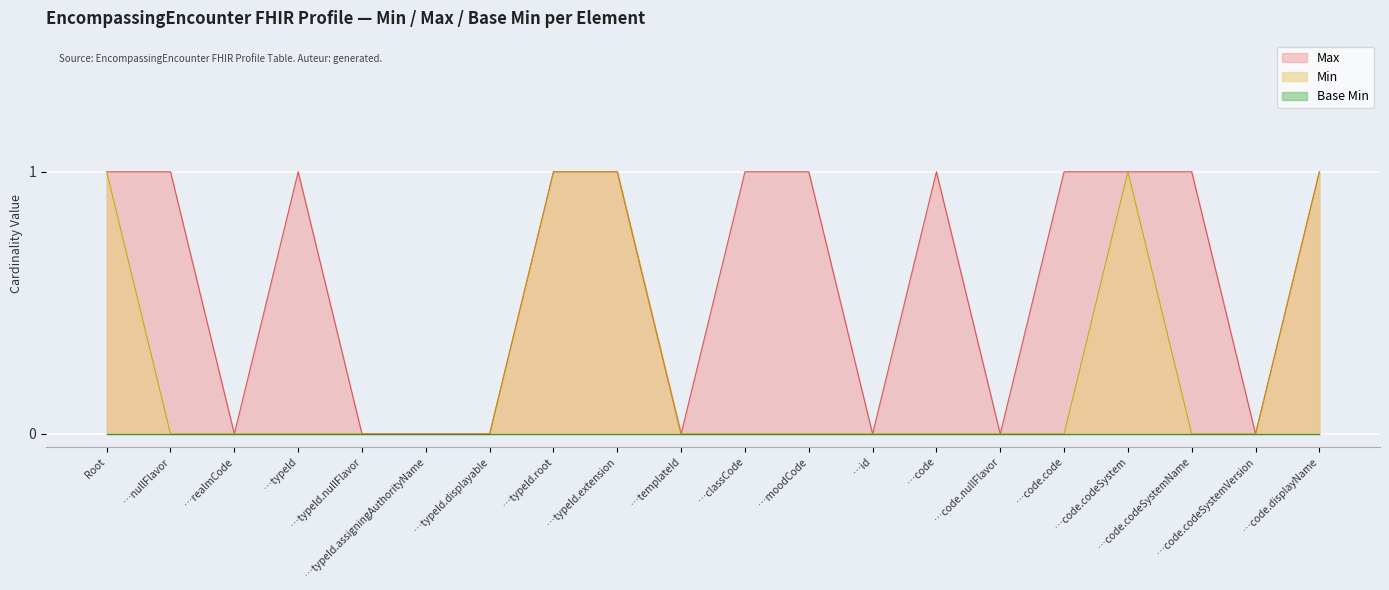

How many distinct data groups are displayed?

3